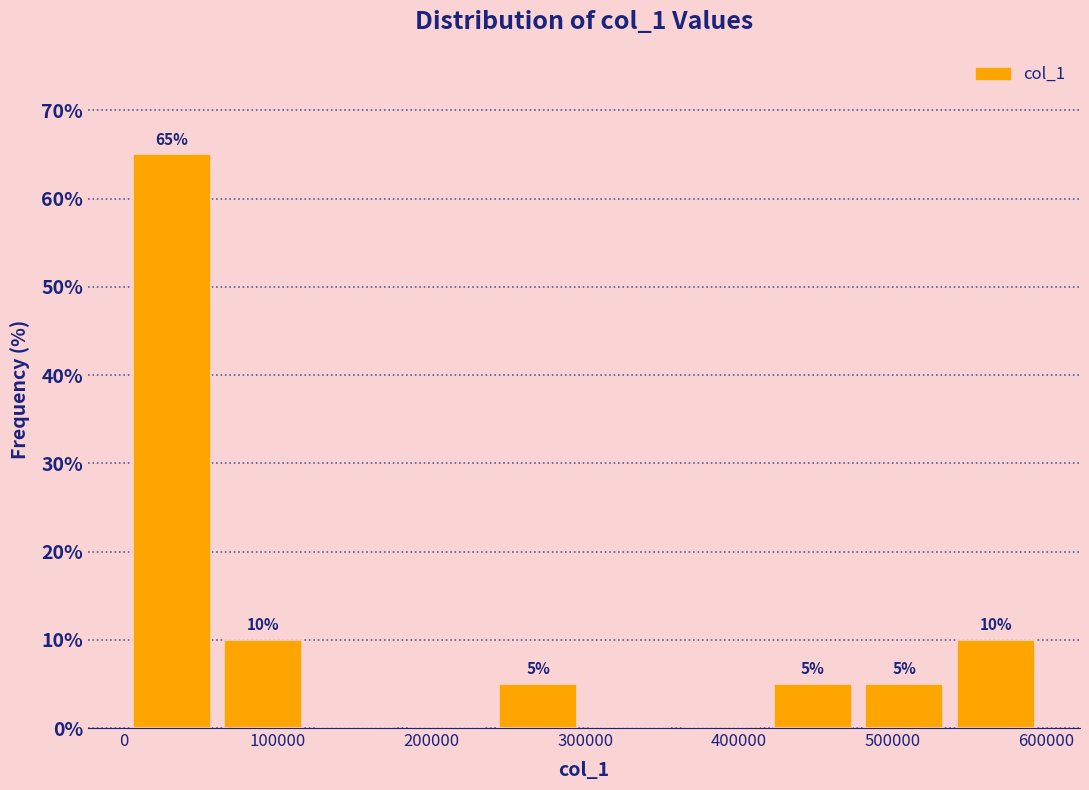

Over which range of the x-axis is the bar tallest?

0 to 60000